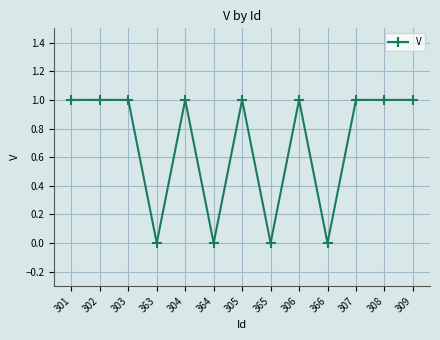

What is the maximum value shown in the chart?

1